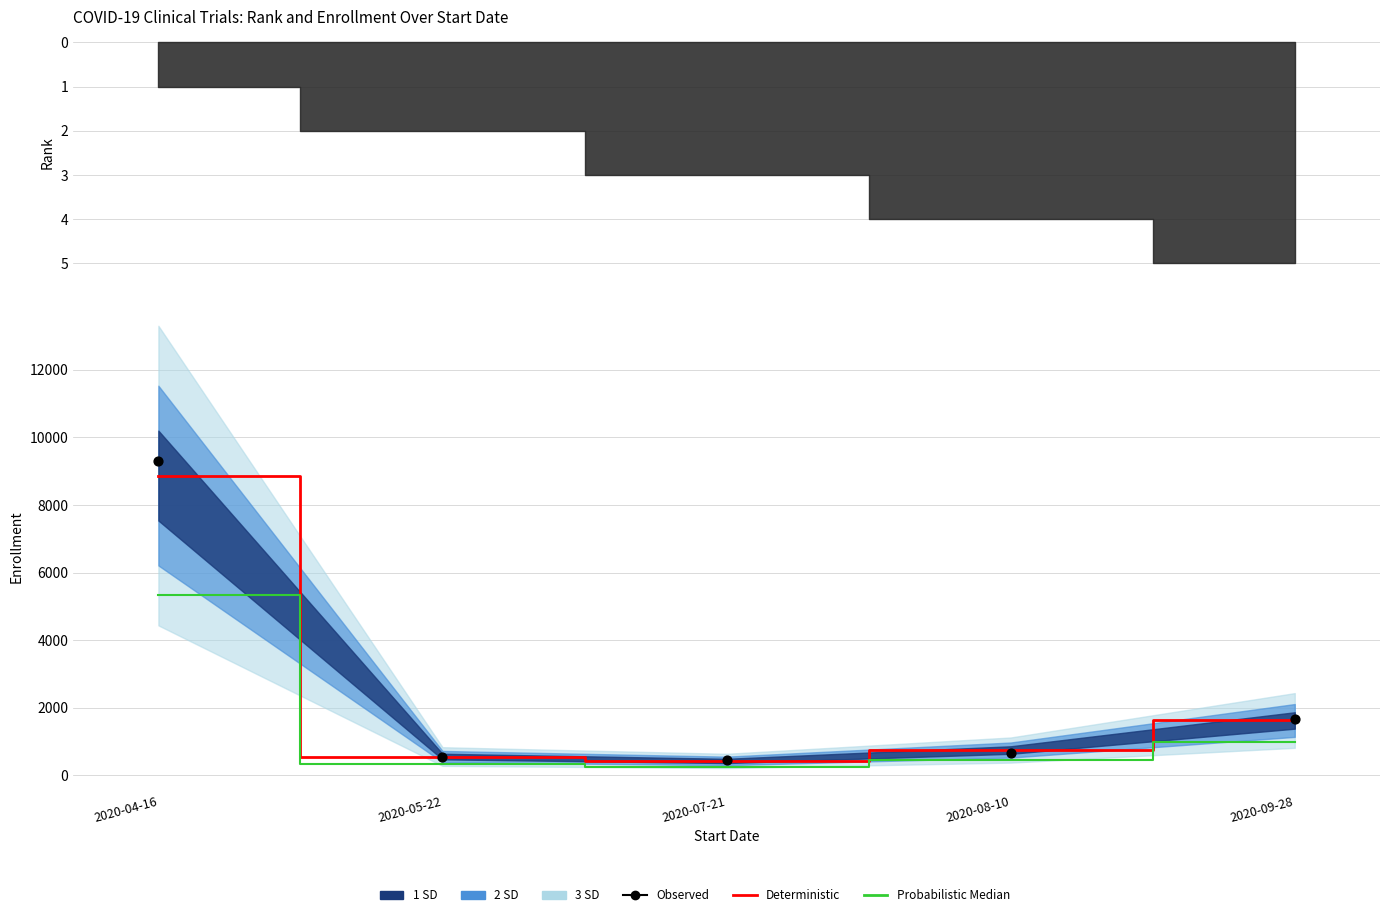

At which category is the sum across all series the highest?

2020-04-16